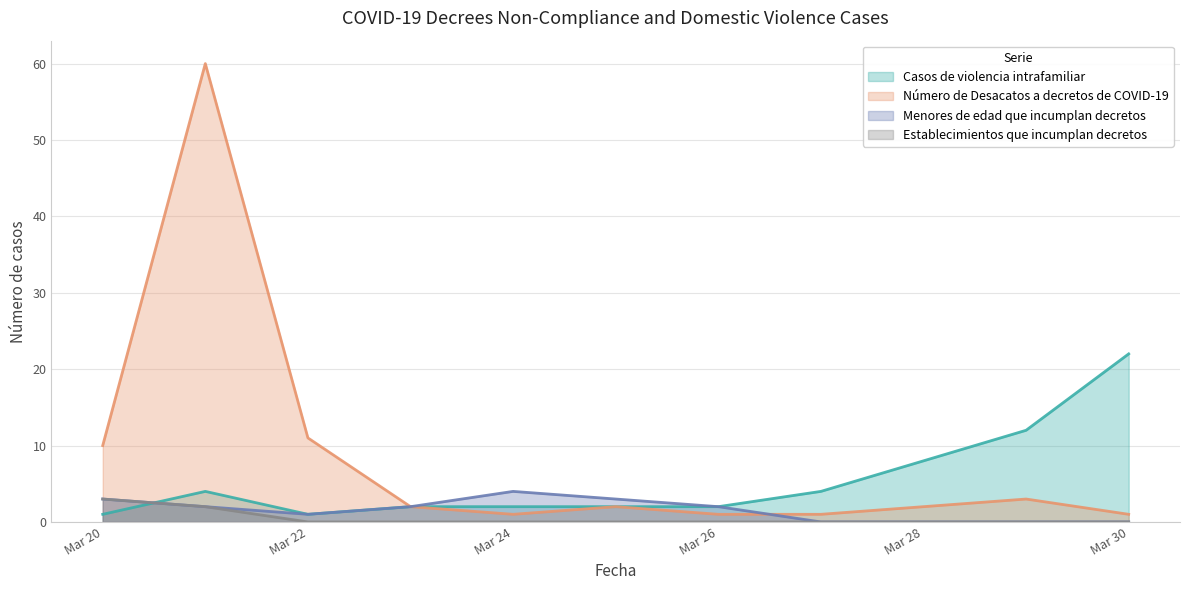

What is the greatest value displayed?

60